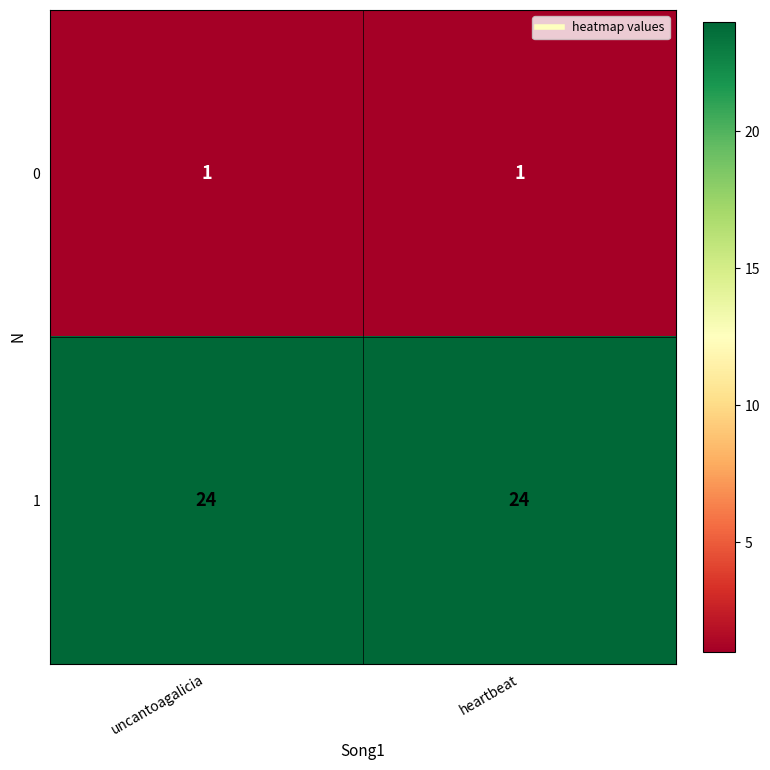

What is the smallest value displayed?

1